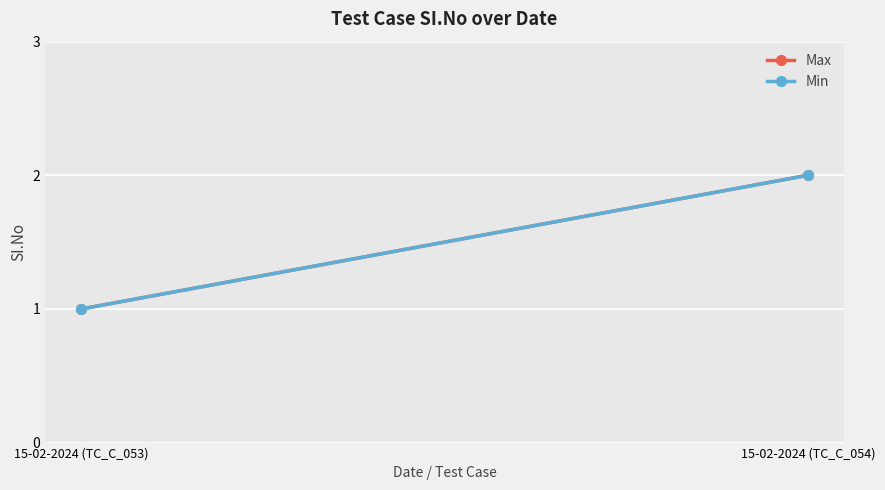

The value of Max at 15-02-2024 (TC_C_054) is 1. True or false?

False